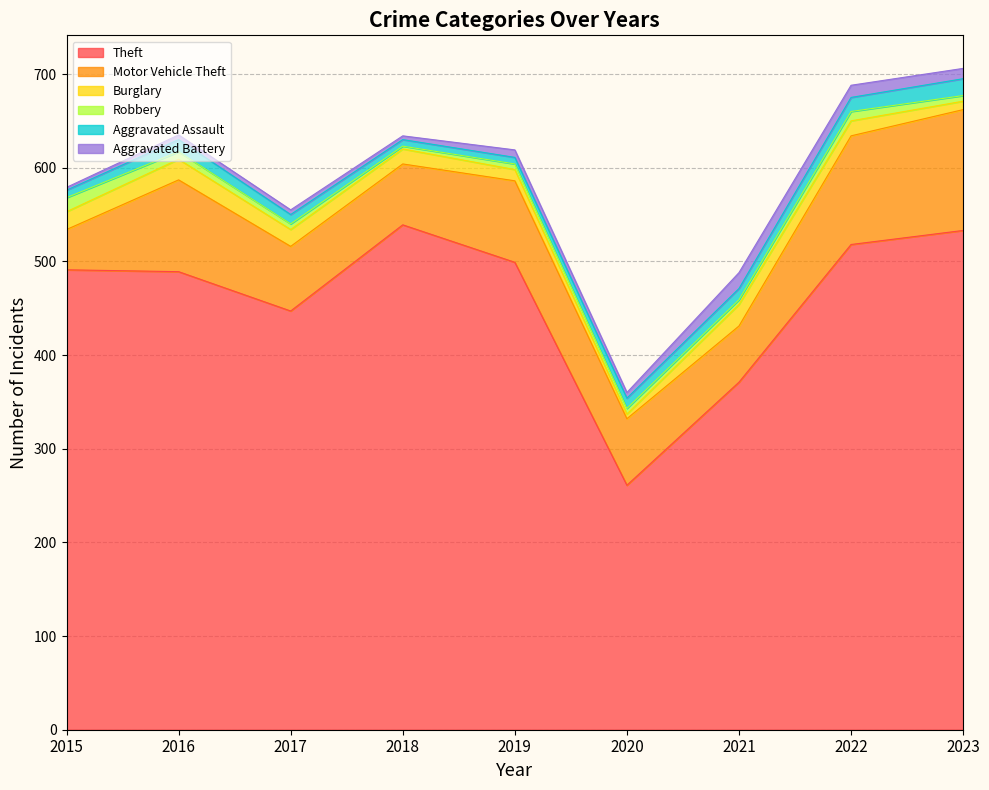

What are all the series names shown in the legend?

Theft, Motor Vehicle Theft, Burglary, Robbery, Aggravated Assault, Aggravated Battery